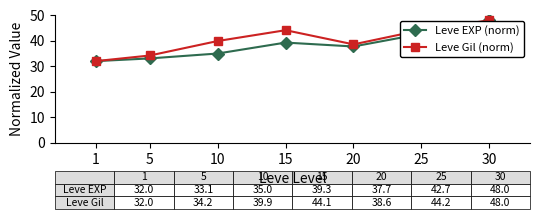

At which category does Leve EXP (norm) reach its first local peak?

15